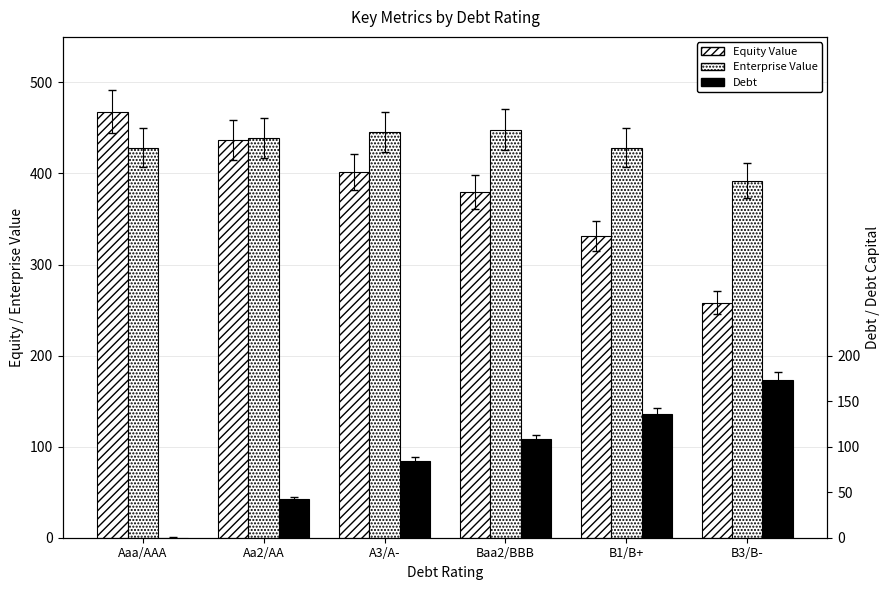

Which has a higher value, B1/B+ or A3/A-?

A3/A-